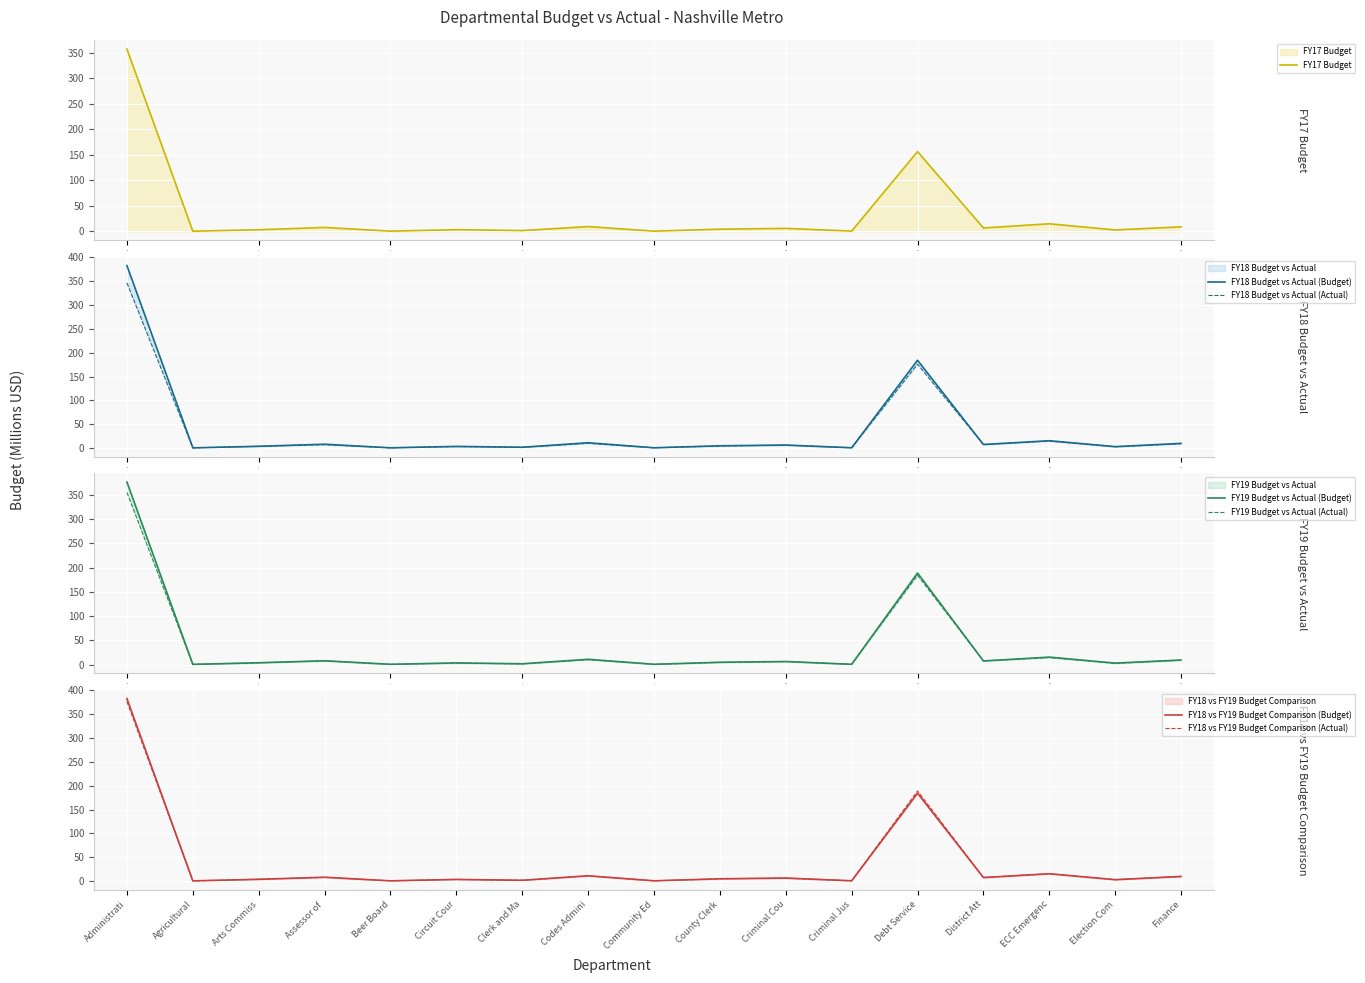

Where is FY18_Budget nearest to the value 191?

12